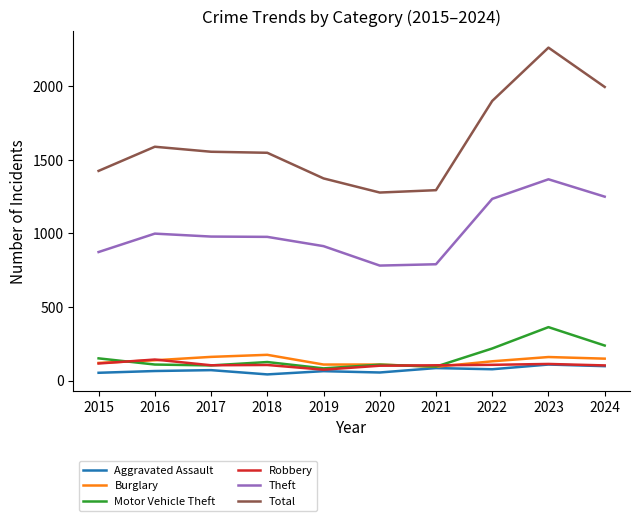

What is the maximum value for Robbery?

144